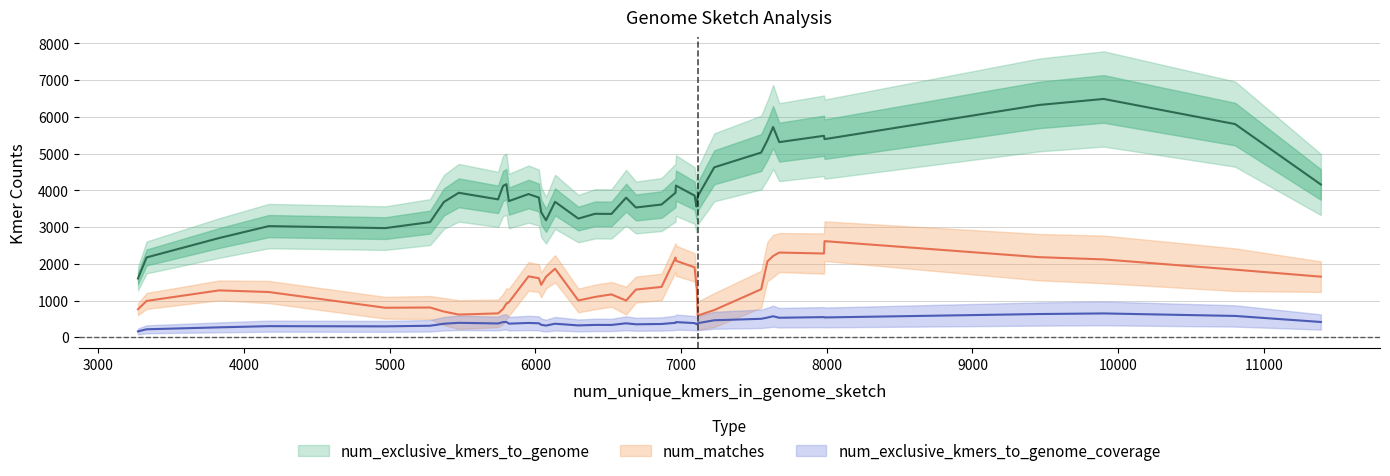

Which series changed the most between 0 and 32?

num_exclusive_kmers_to_genome